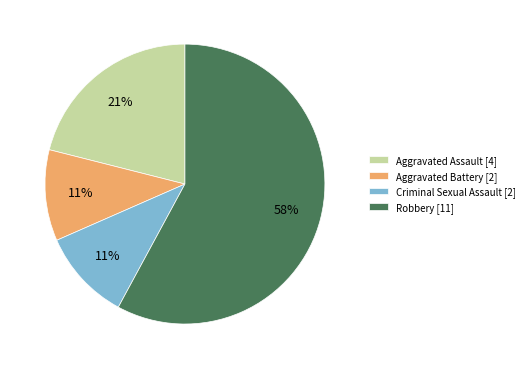

To the nearest percent, what is the difference between the largest and smallest slice percentages?

47%